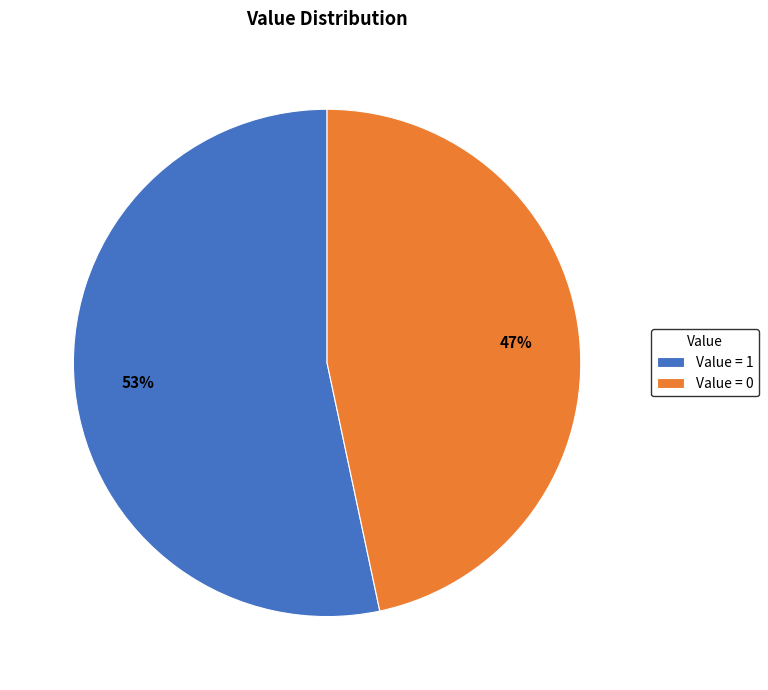

To the nearest percent, what is the average slice percentage?

50%